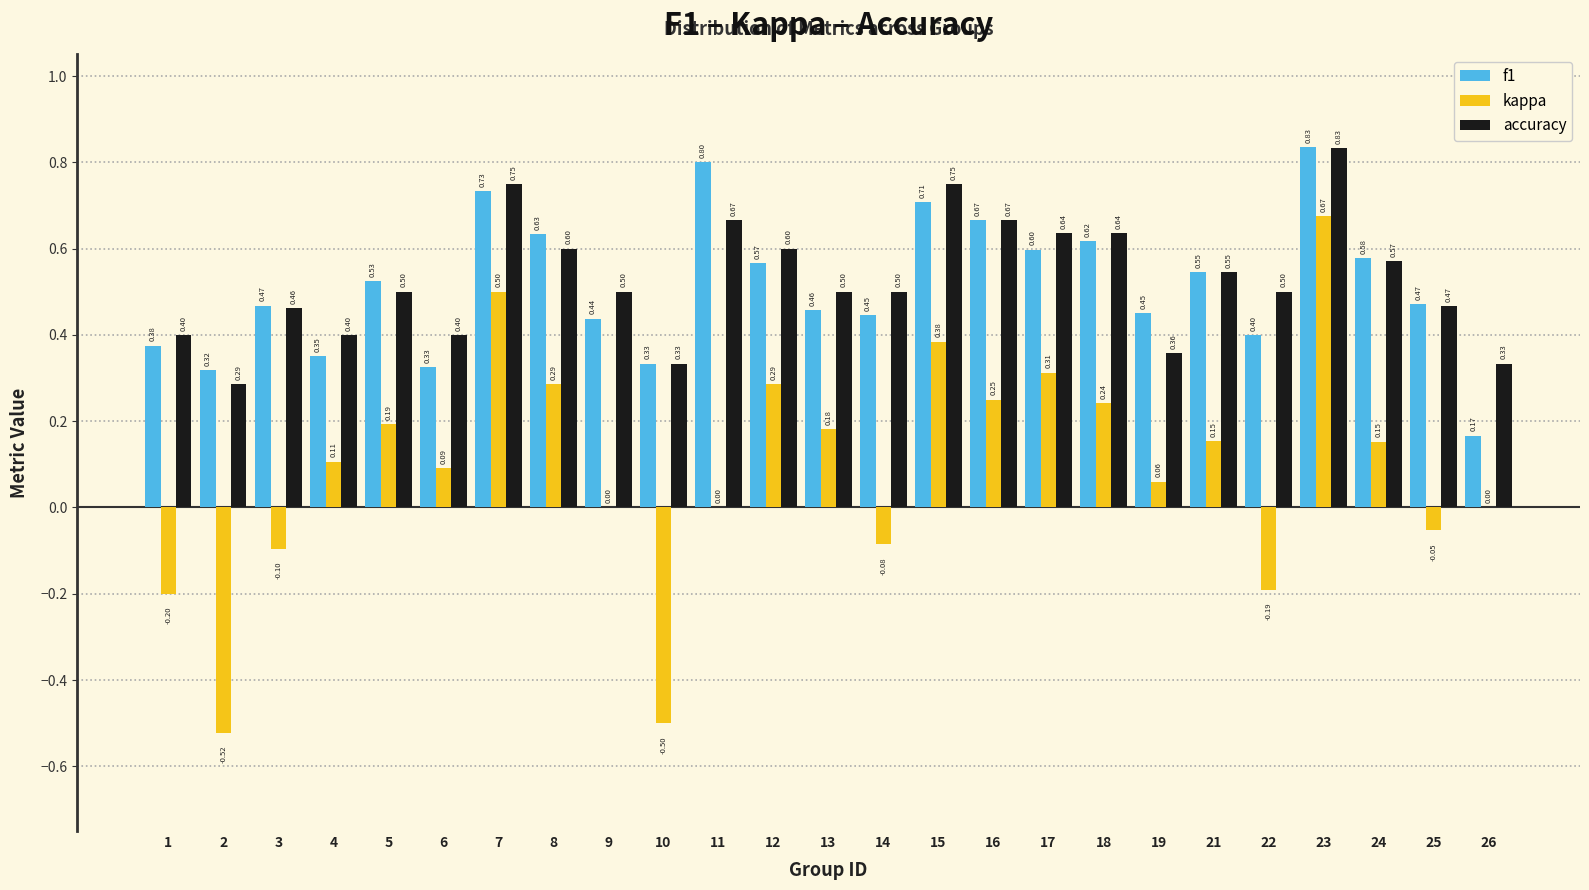

Which series changed the most between 6 and 24?

f1